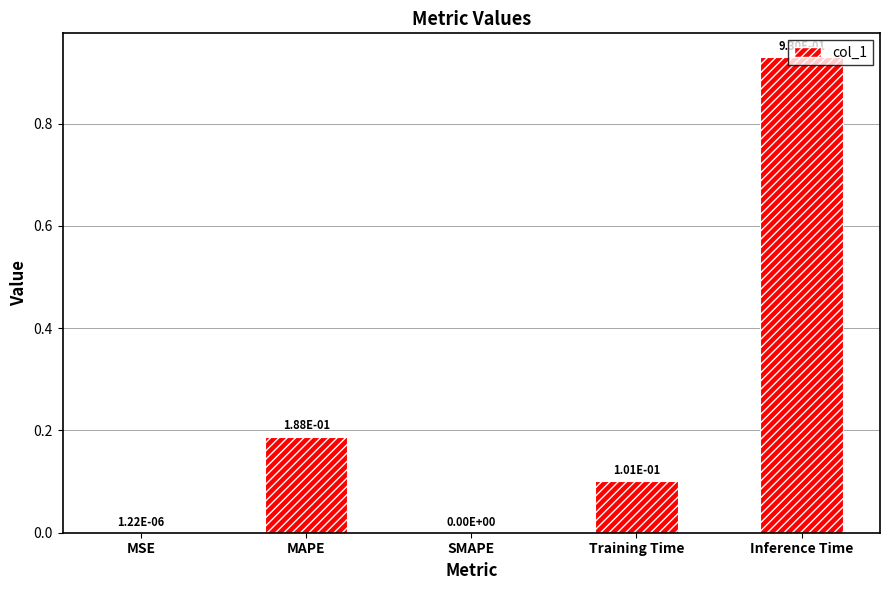

How many values exceed 0?

4